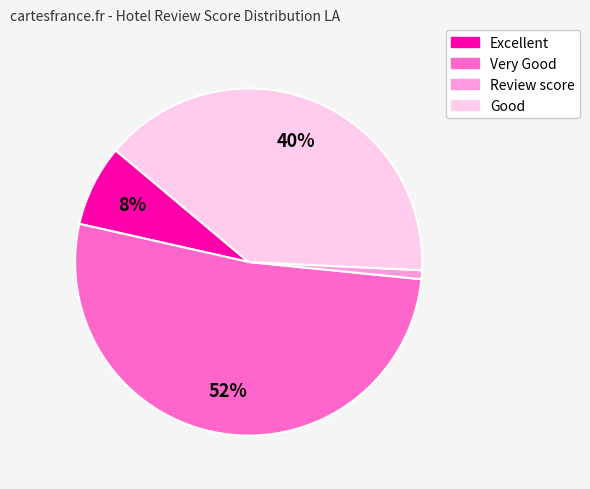

Is there a majority slice in this chart?

Yes